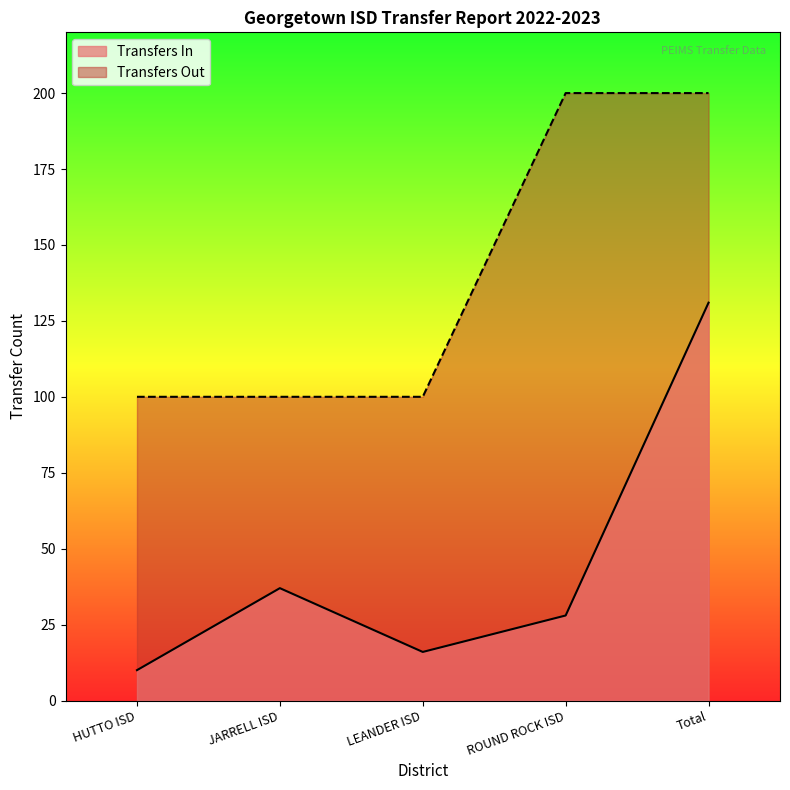

Which series has the widest spread of values?

Transfers In